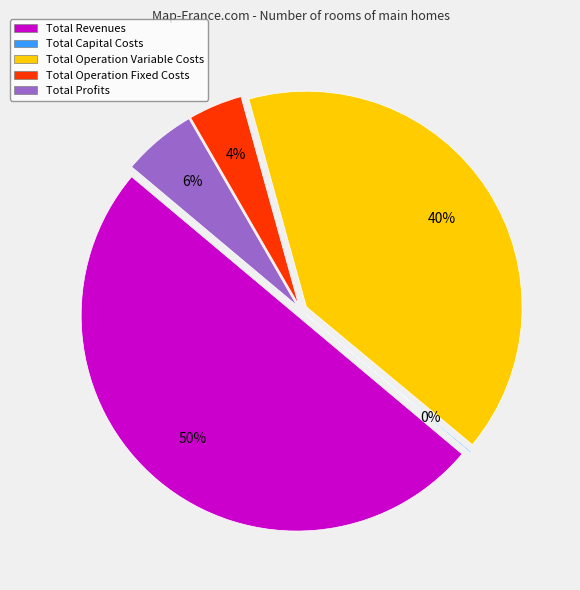

Combined, what portion of the pie is Total Operation Fixed Costs and Total Revenues?

54.0%